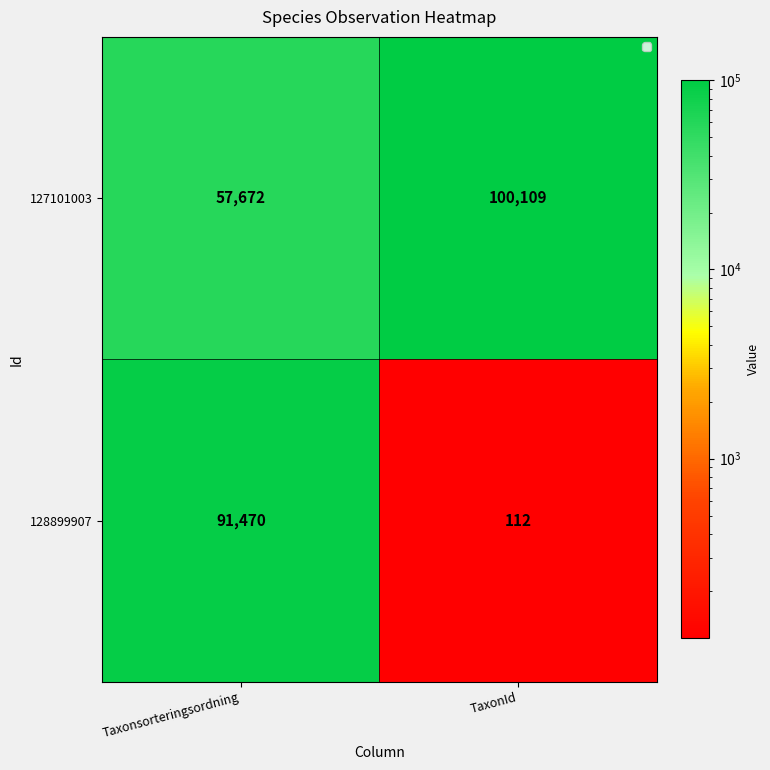

What is the maximum value for 128899907?

91470